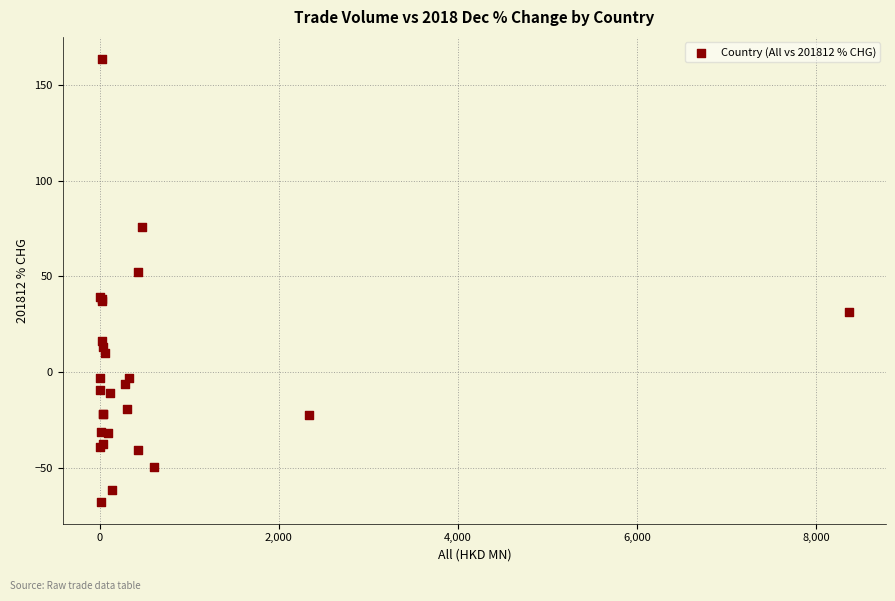

What Y value in the scatter plot is closest to 48?

52.2